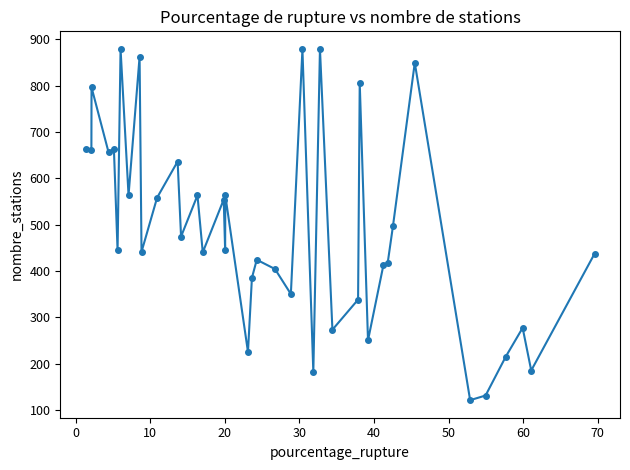

What is the value of the 36th point from the left?

131